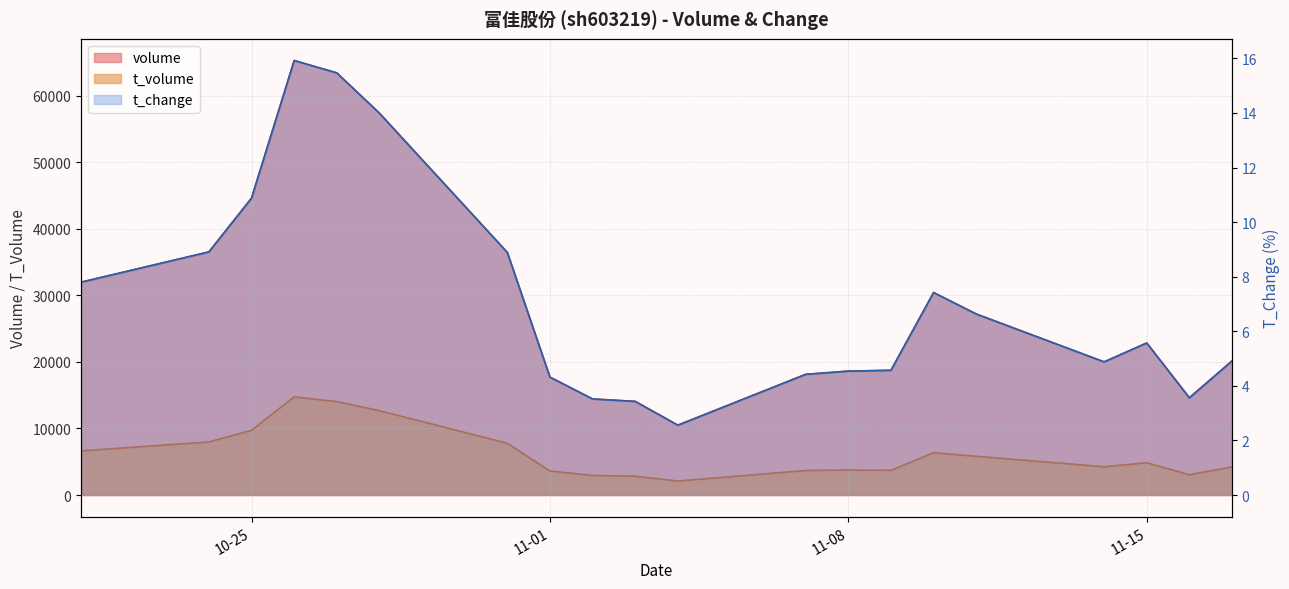

Which series has the largest total across all categories?

volume